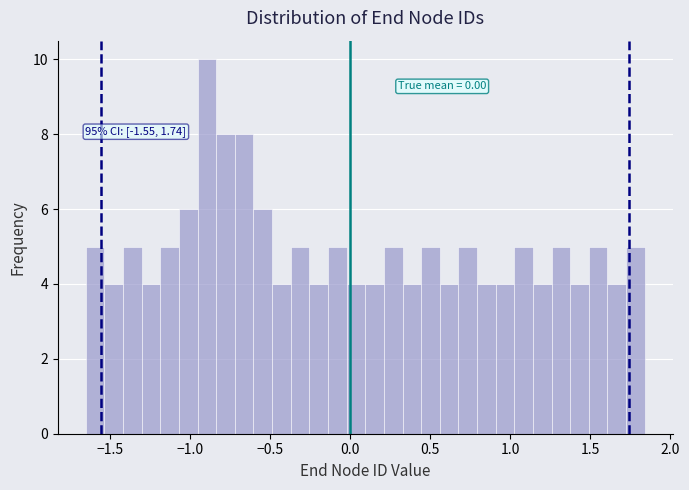

Around what value on the x-axis is the tallest bar? Give the approximate position of its centre, as read against the axis.

-0.90